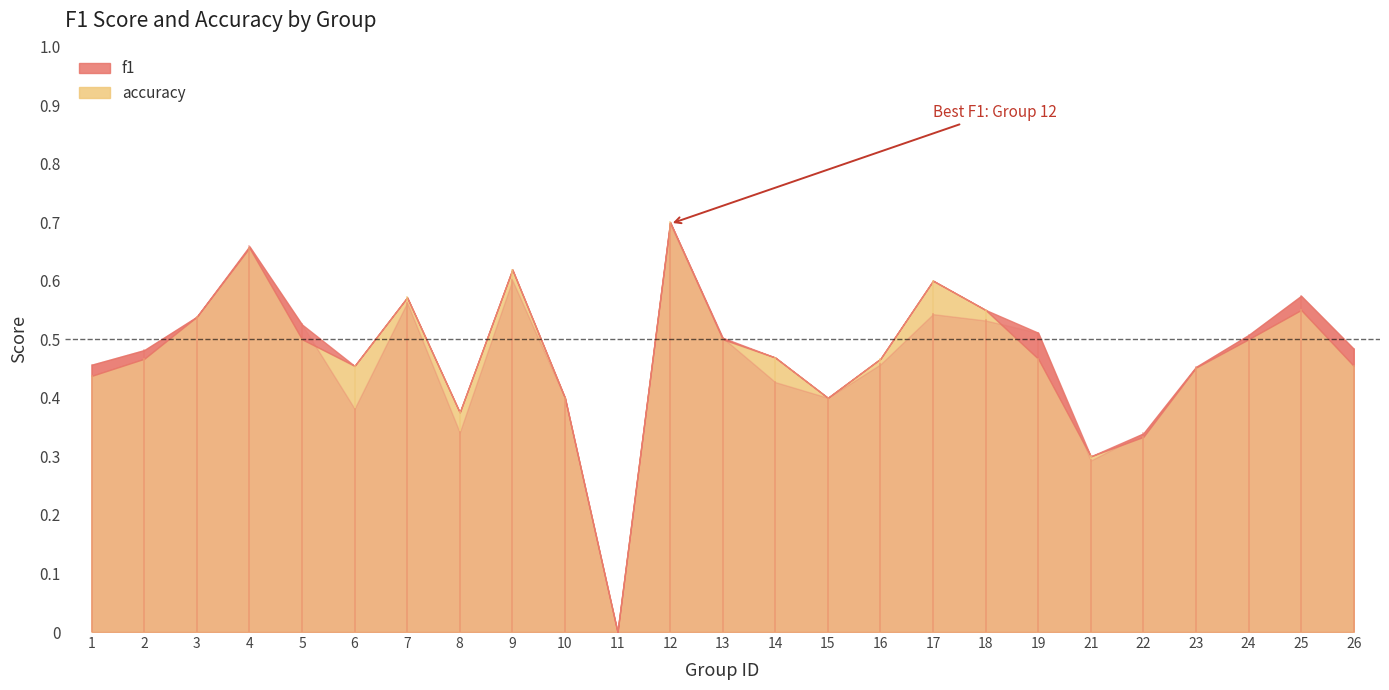

Reading right to left, what are all the values shown in this chart?

f1: 0.5	0.6	0.5	0.5	0.3	0.3	0.5	0.5	0.5	0.5	0.4	0.4	0.5	0.7	0.0	0.4	0.6	0.3	0.6	0.4	0.5	0.7	0.5	0.5	0.5
accuracy: 0.5	0.6	0.5	0.5	0.3	0.3	0.5	0.6	0.6	0.5	0.4	0.5	0.5	0.7	0.0	0.4	0.6	0.4	0.6	0.5	0.5	0.7	0.5	0.5	0.4